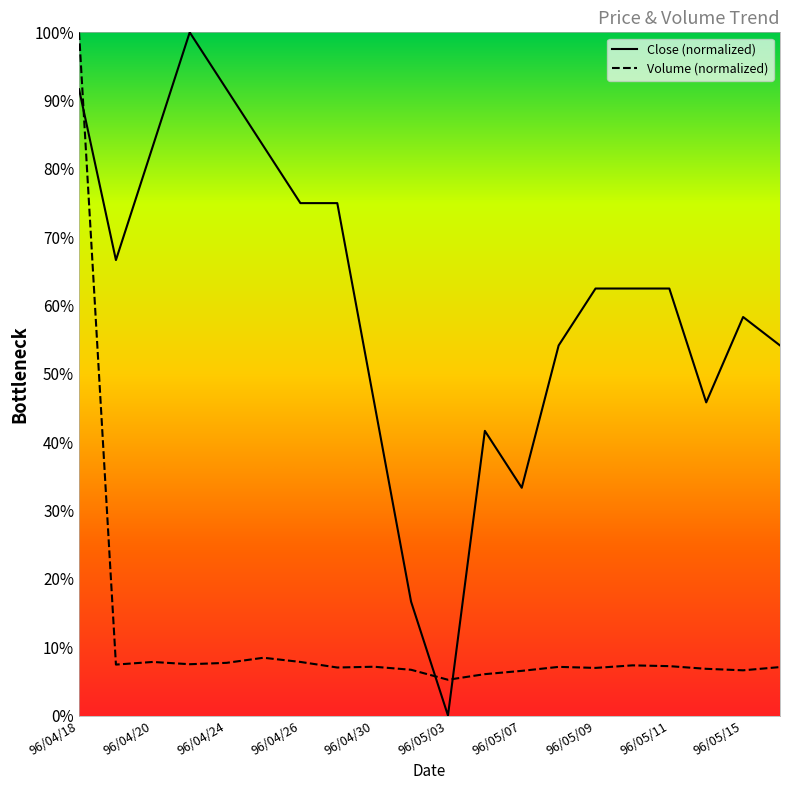

What is the spread (max minus min) of values at 96/05/02?

0.1